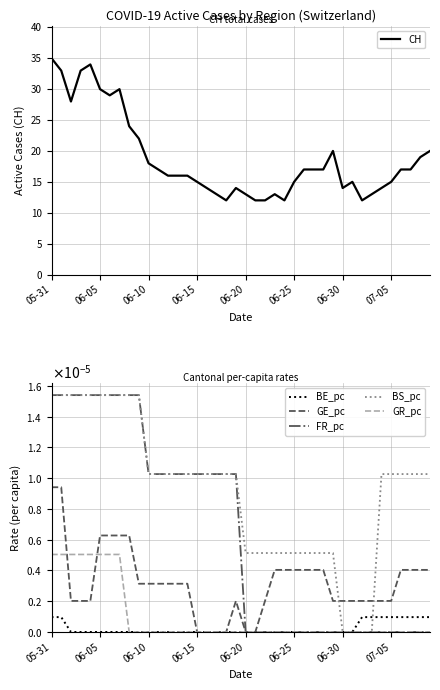

At which label does CH reach its peak?

05-31